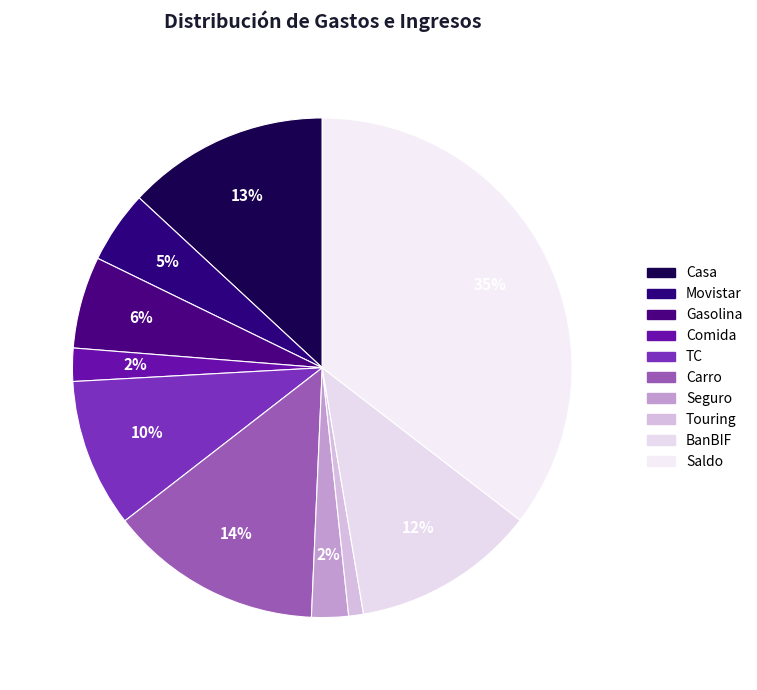

How many segments does this pie chart have?

10